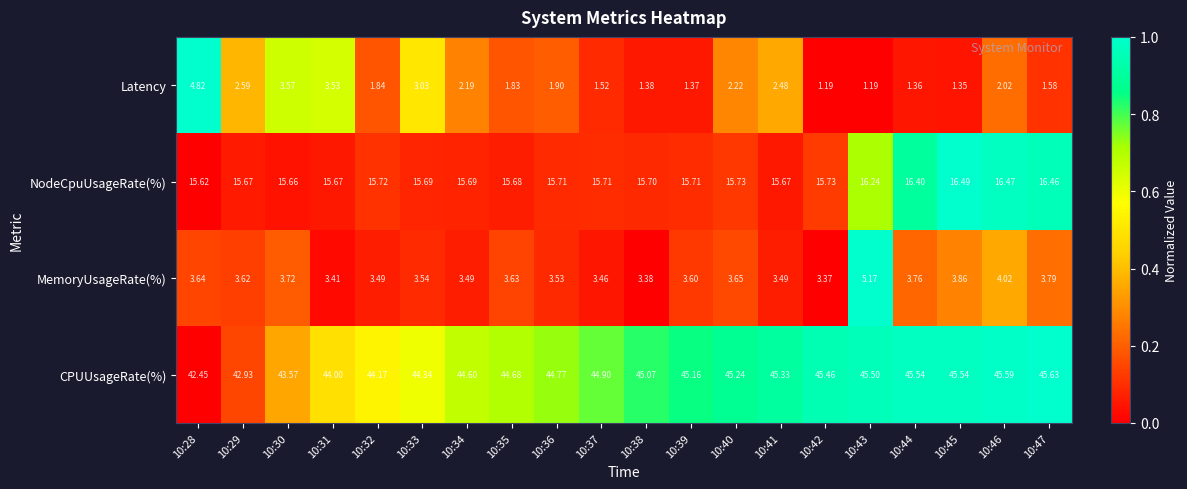

Rank the series at 10:44 from lowest to highest value.

Latency, MemoryUsageRate(%), NodeCpuUsageRate(%), CPUUsageRate(%)